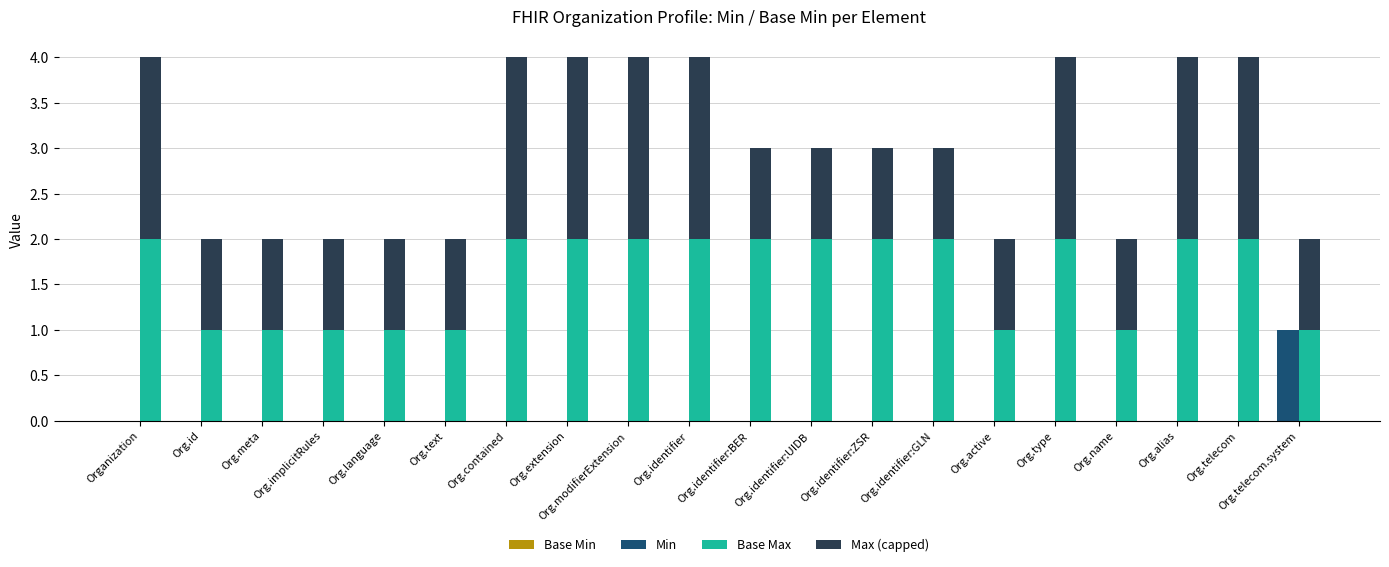

What is the label of the 18th bar from the left?

Org.alias